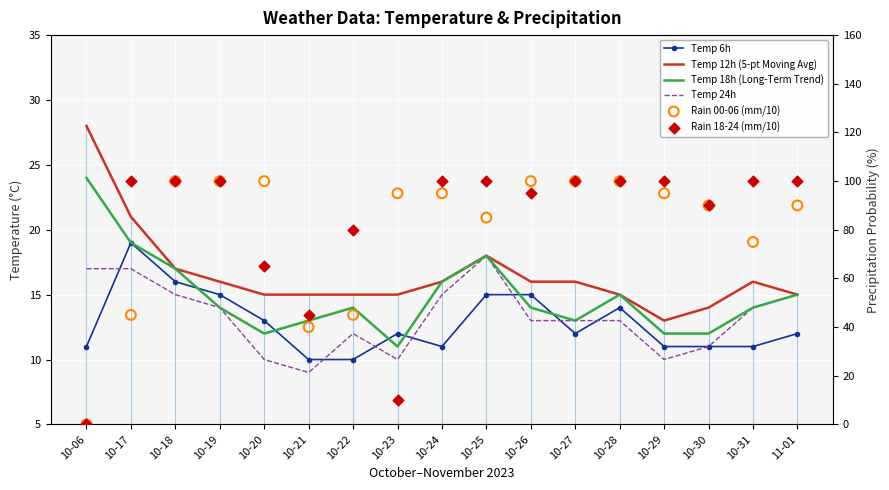

Which series contains the lowest Y value?

Rain 00-06 (mm/10)